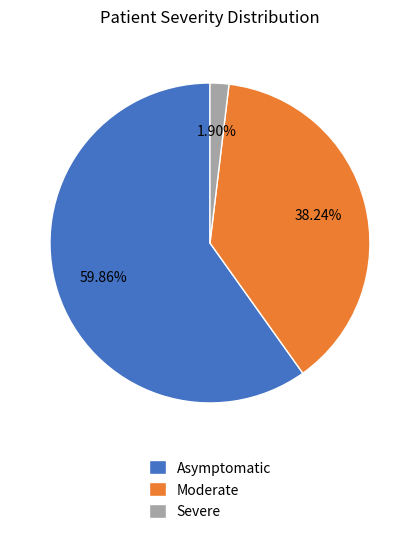

Which has a higher value, Moderate or Asymptomatic?

Asymptomatic